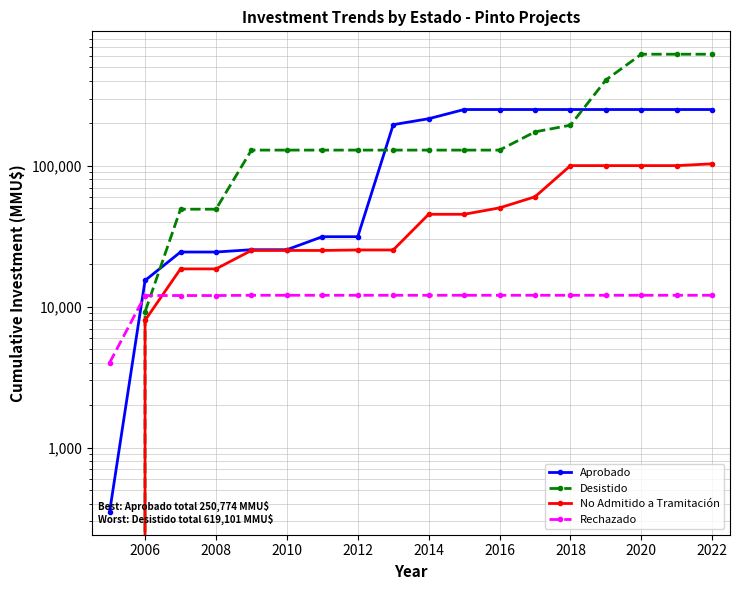

What is the difference between the maximum and minimum values in the Desistido series?

619101